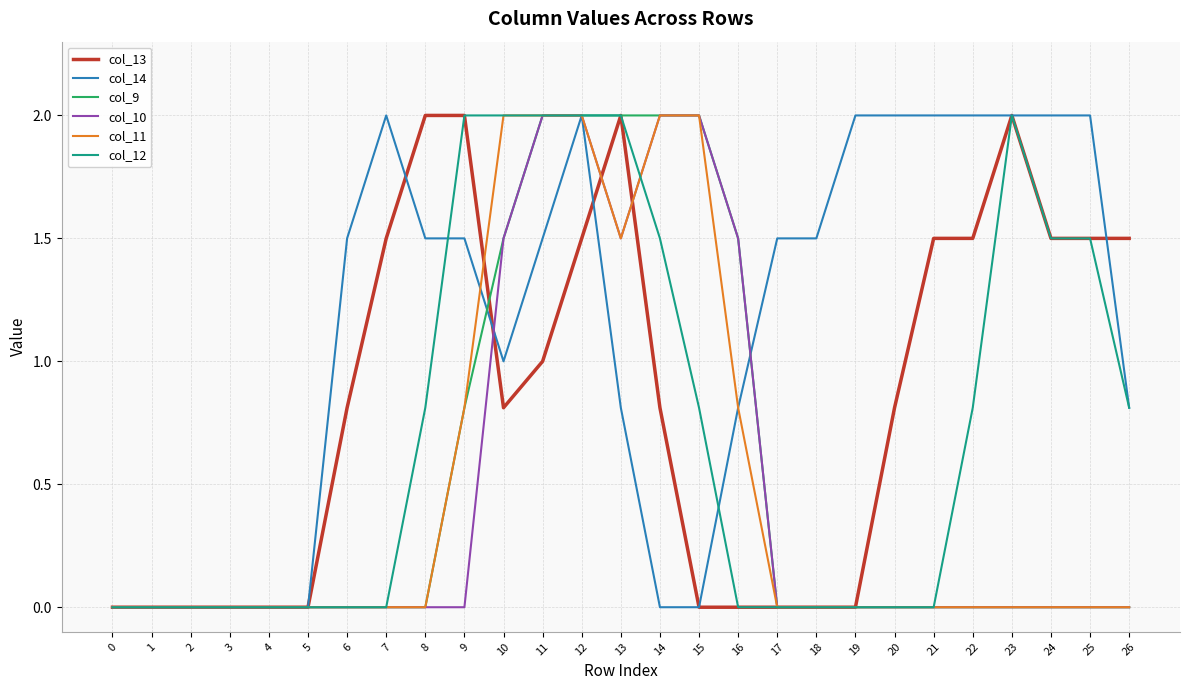

What is the maximum value for col_9?

2.0